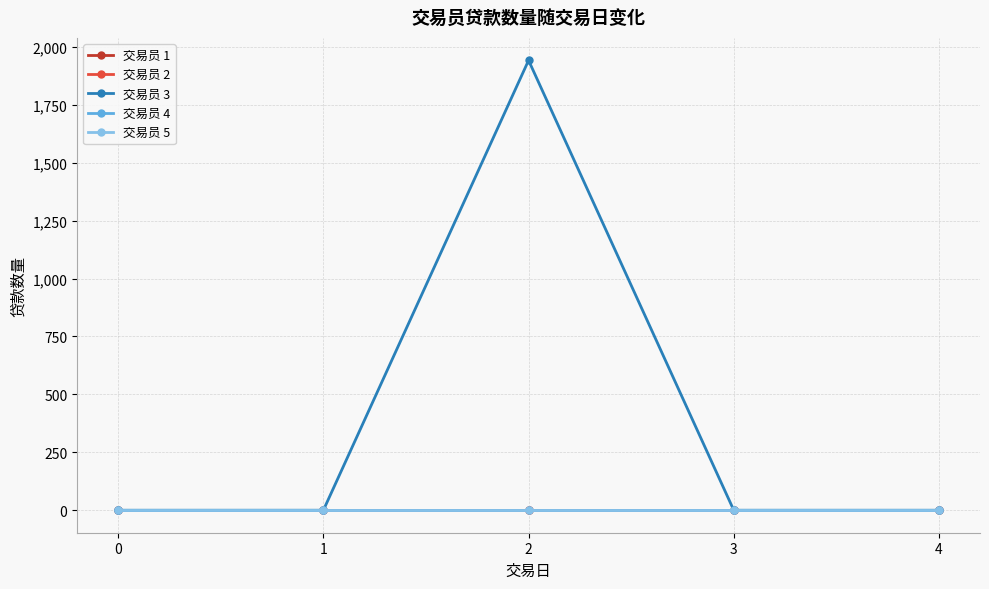

Is this an area chart (filled region under the line)?

No